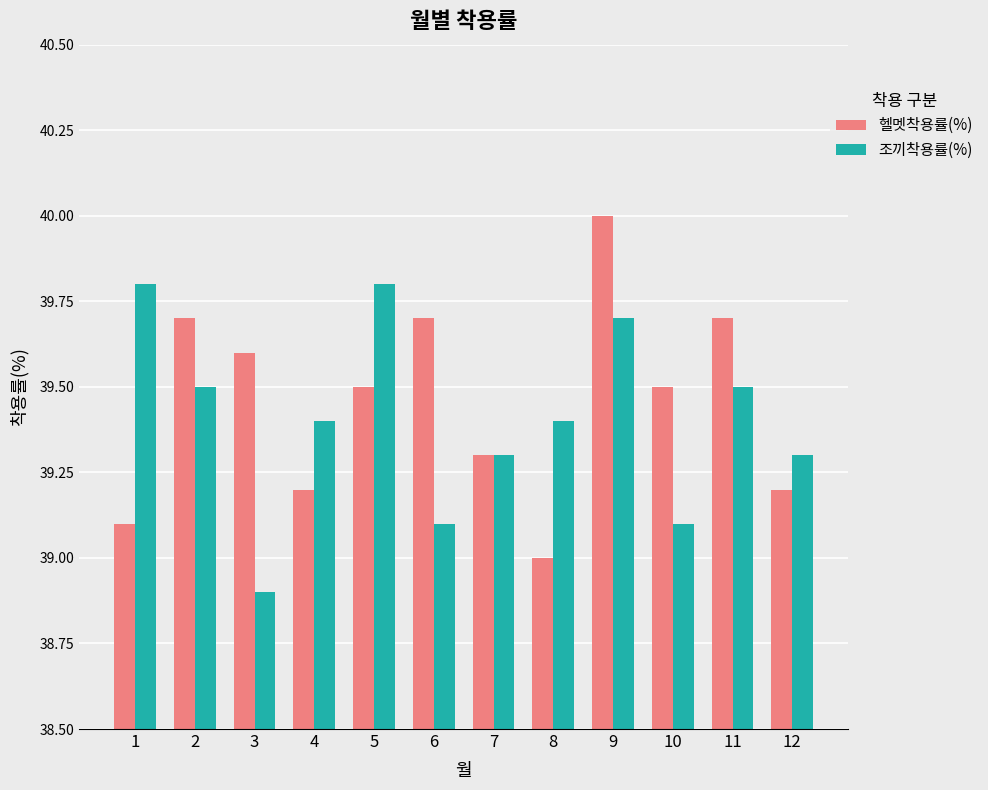

How many groups of bars are there?

12